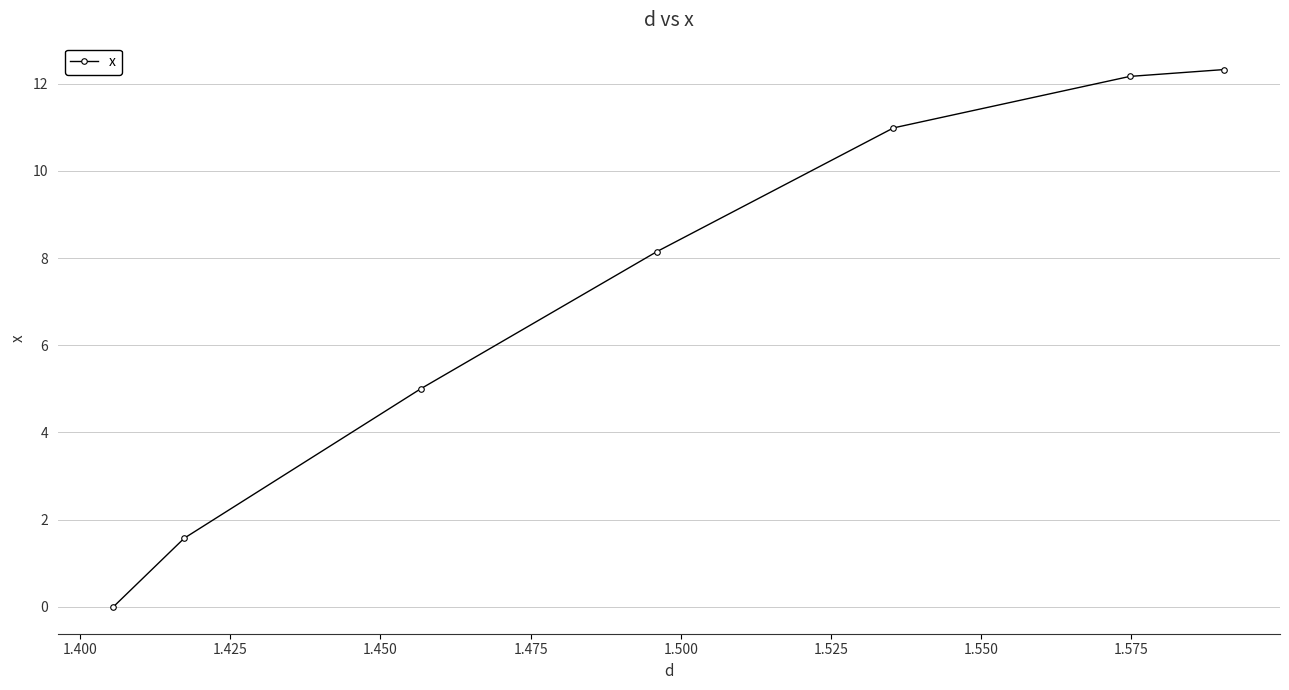

What is the value of the 2nd point from the left?

1.6